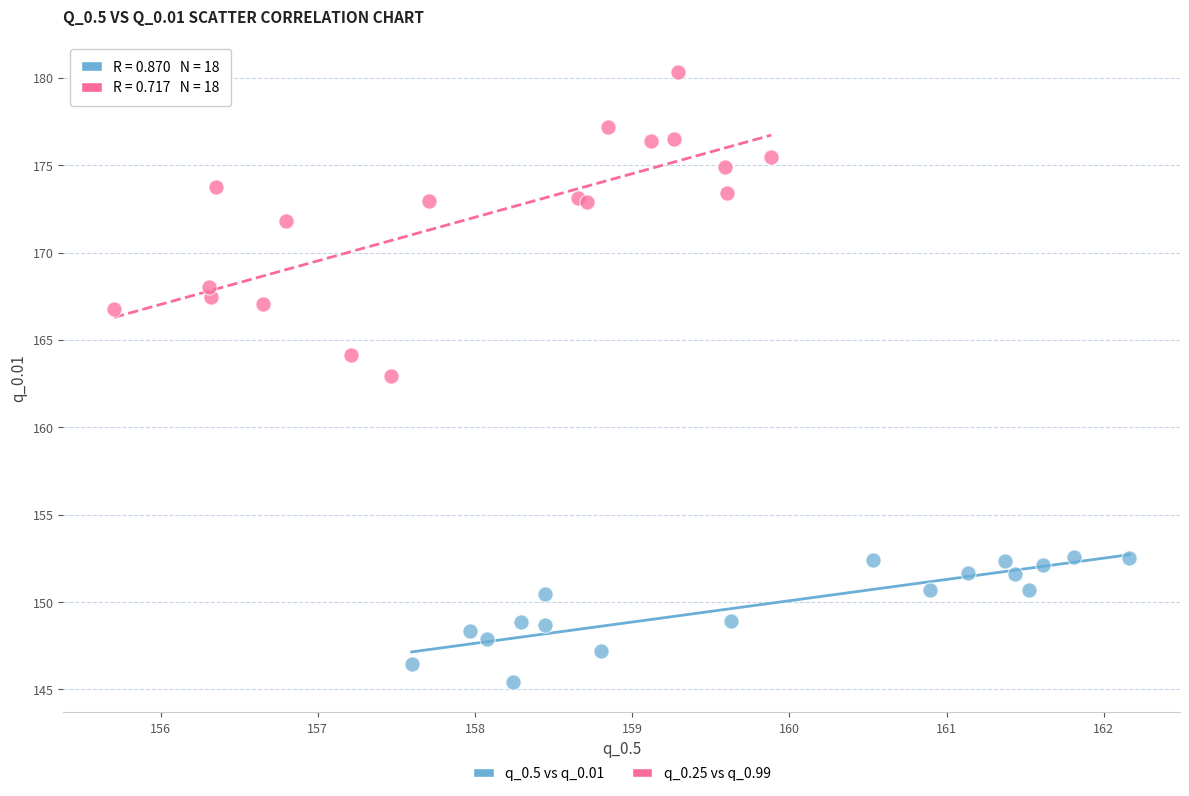

Which series reaches the minimum Y coordinate?

q_0.5 vs q_0.01